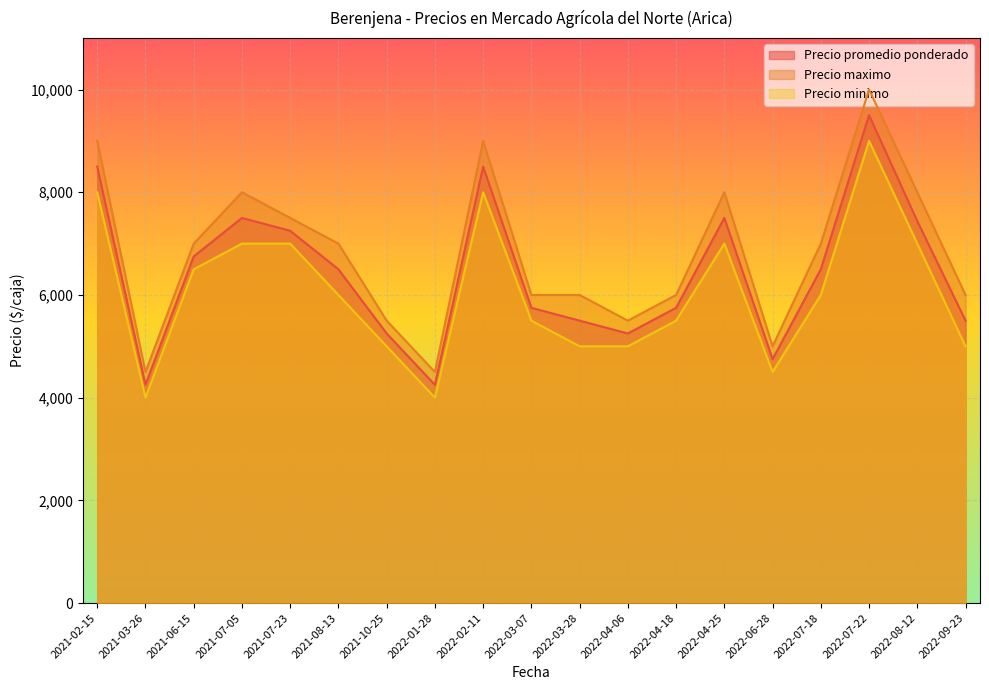

What are all the series names shown in the legend?

Precio promedio ponderado, Precio maximo, Precio minimo